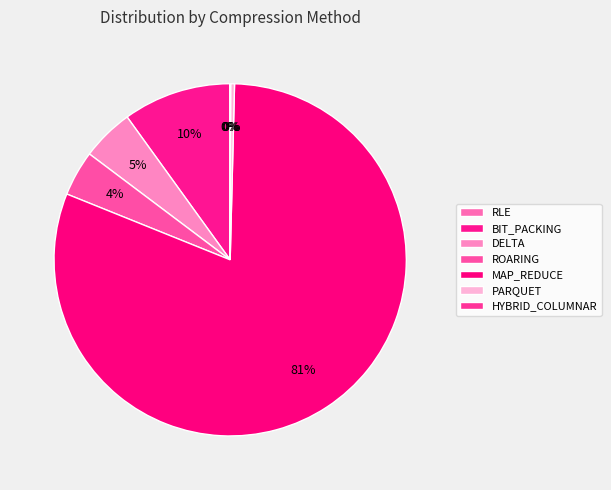

What percentage is NOT represented by RLE?

100.0%